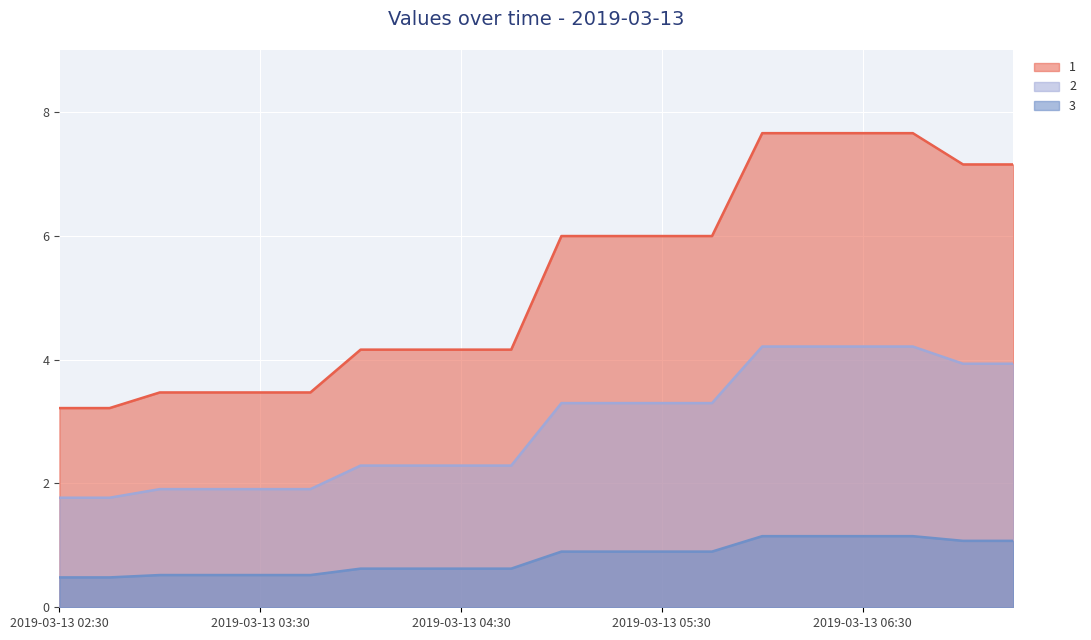

Which series has the largest total across all categories?

1